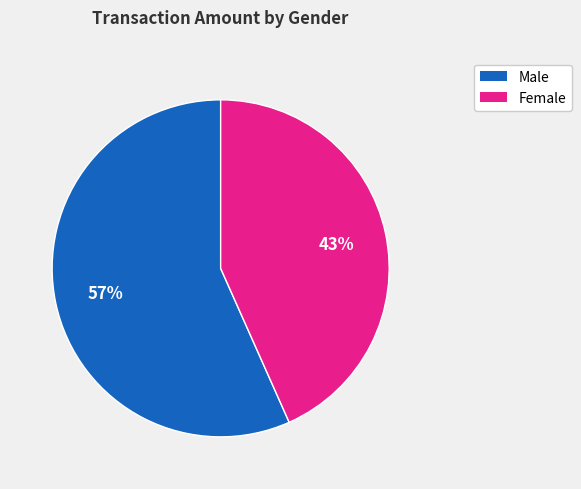

Is there a majority slice in this chart?

Yes